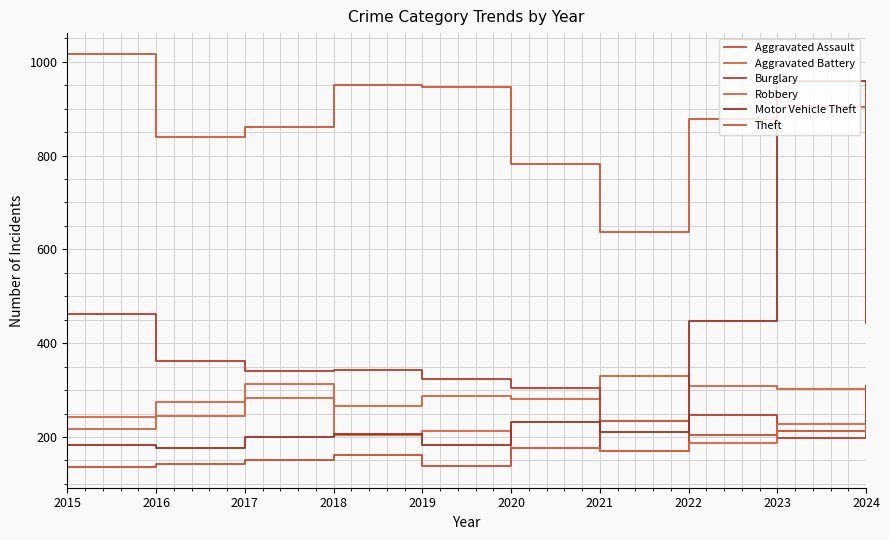

How many values in the Robbery series are below 213?

4